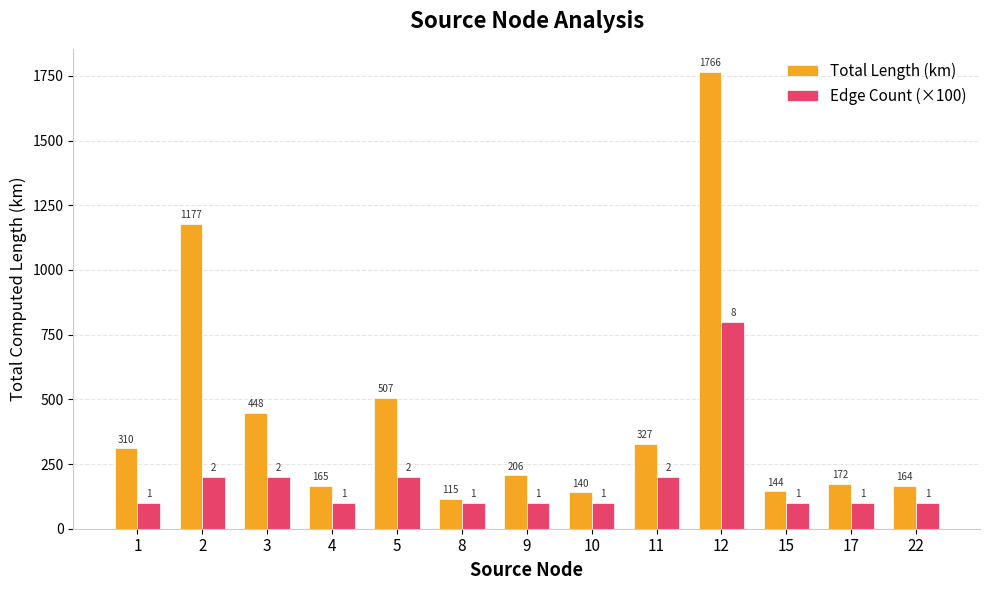

Between 5 and 9, which series saw the biggest shift?

Total Length (km)